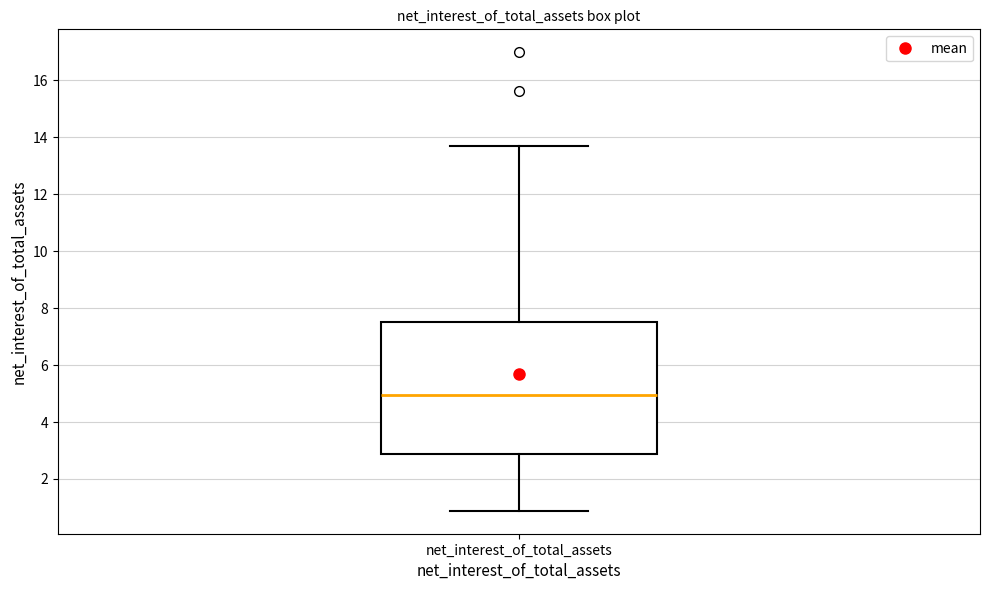

Read this box plot against the y-axis: the position of the median line, the range covered by the box, and the ends of both whiskers. The values are not printed on the chart, so give them approximately, as read against the axis.

median 5.0, box 2.8 to 7.6, whiskers 0.8 to 13.6